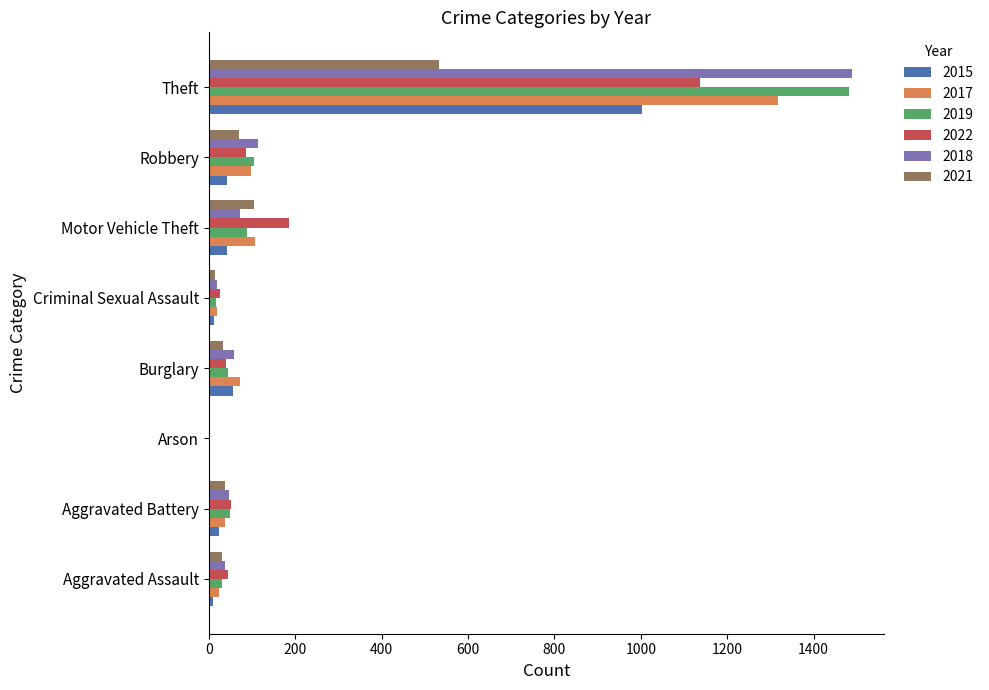

What is the spread (max minus min) of values at Arson?

2